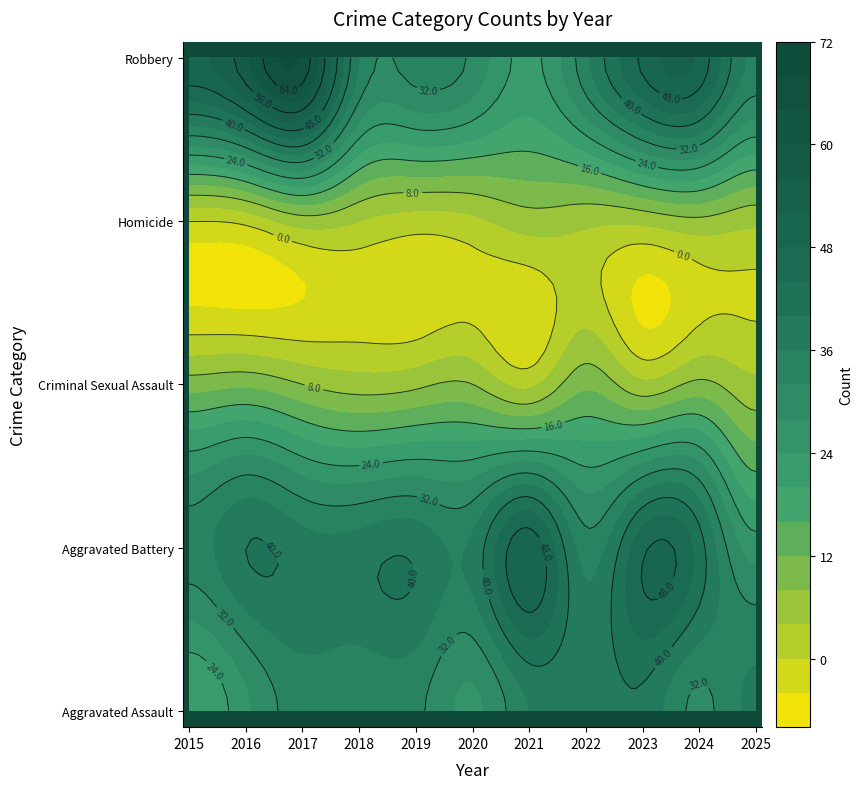

Where is Homicide nearest to the value 3?

2015